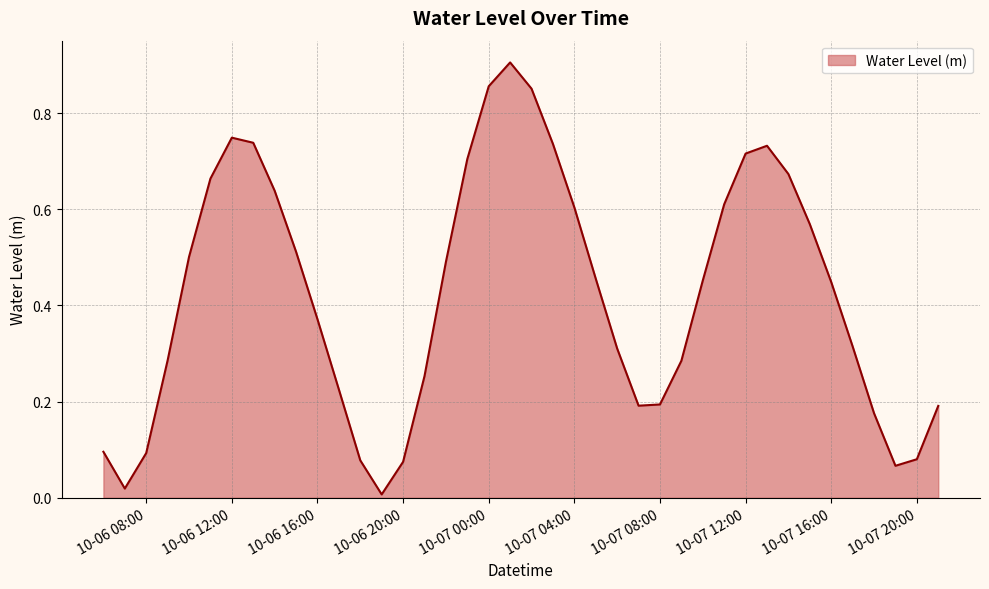

How many lines are shown in the chart?

1